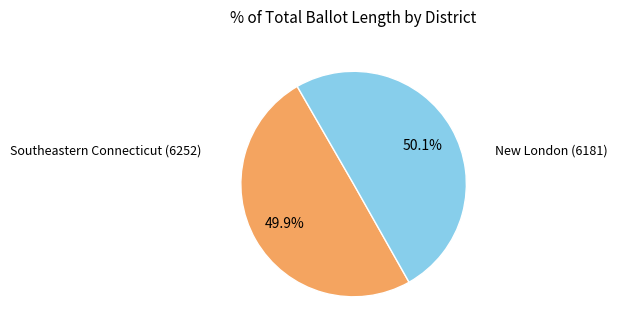

Is there any slice that represents more than half of the pie?

Yes